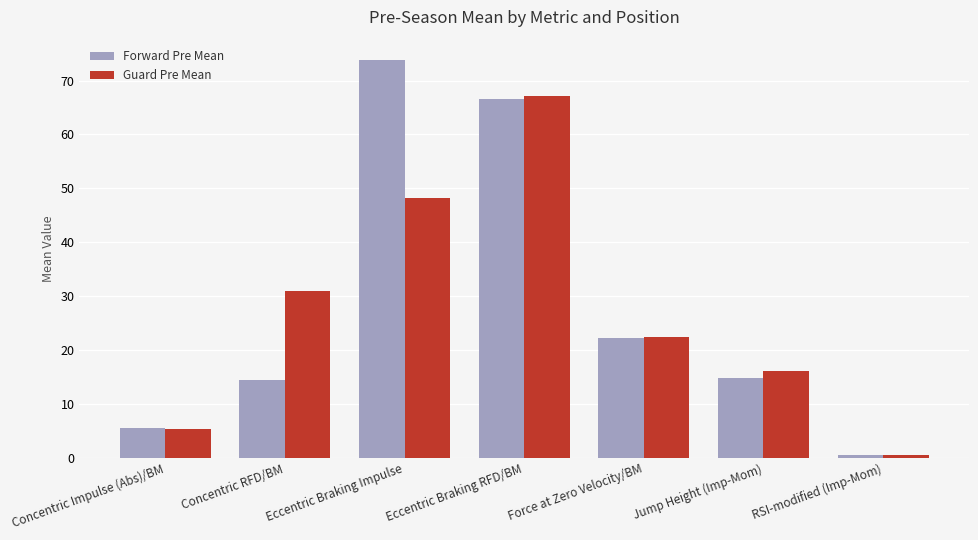

Does the chart contain any negative values?

No